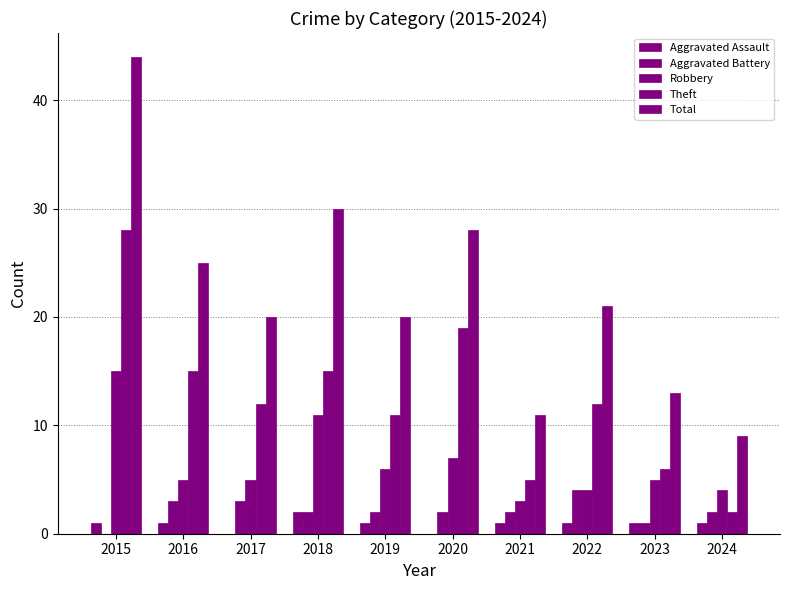

Count the number of data series in this chart.

5